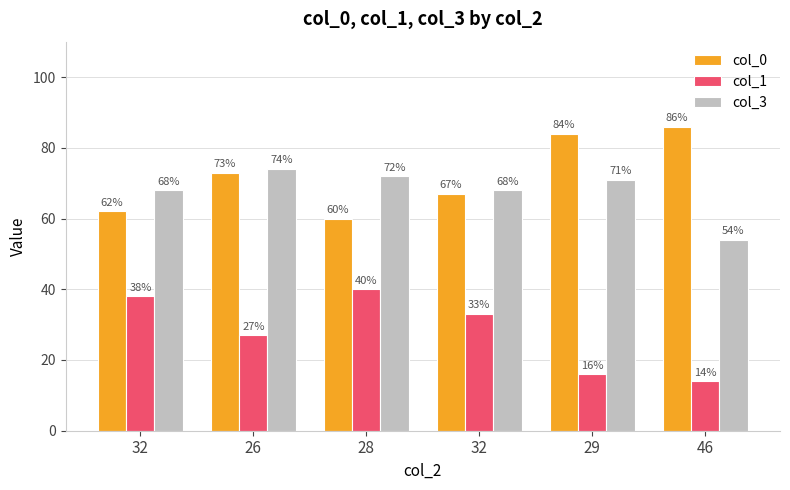

What is the sum of all col_0 values?

432